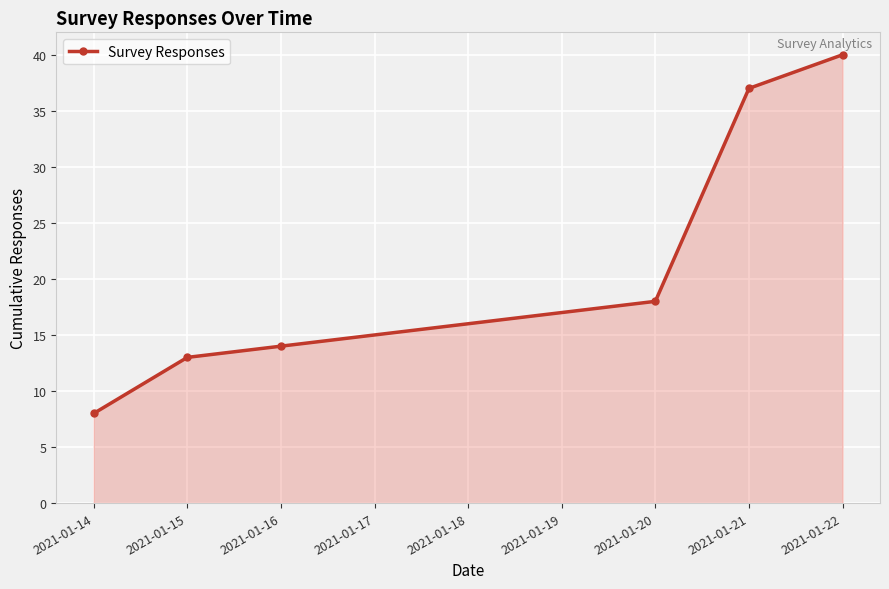

What is the approximate value at 2021-01-16, to the nearest 10?

10